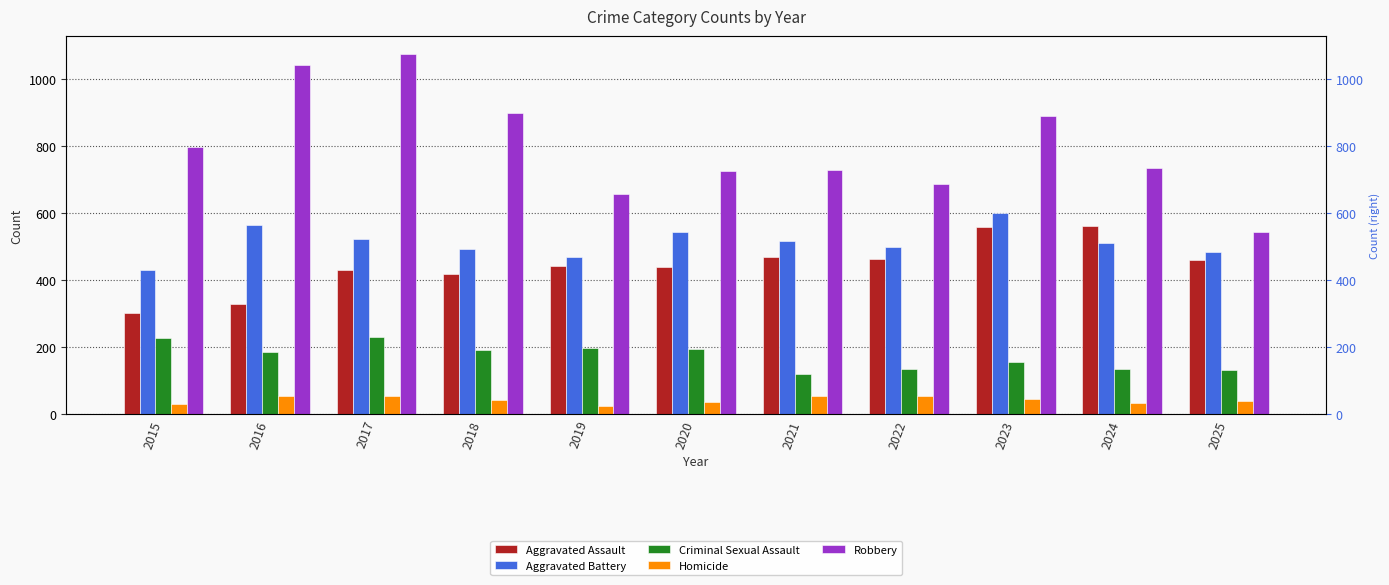

Rank the series by their maximum value, from highest to lowest.

Robbery, Aggravated Battery, Aggravated Assault, Criminal Sexual Assault, Homicide